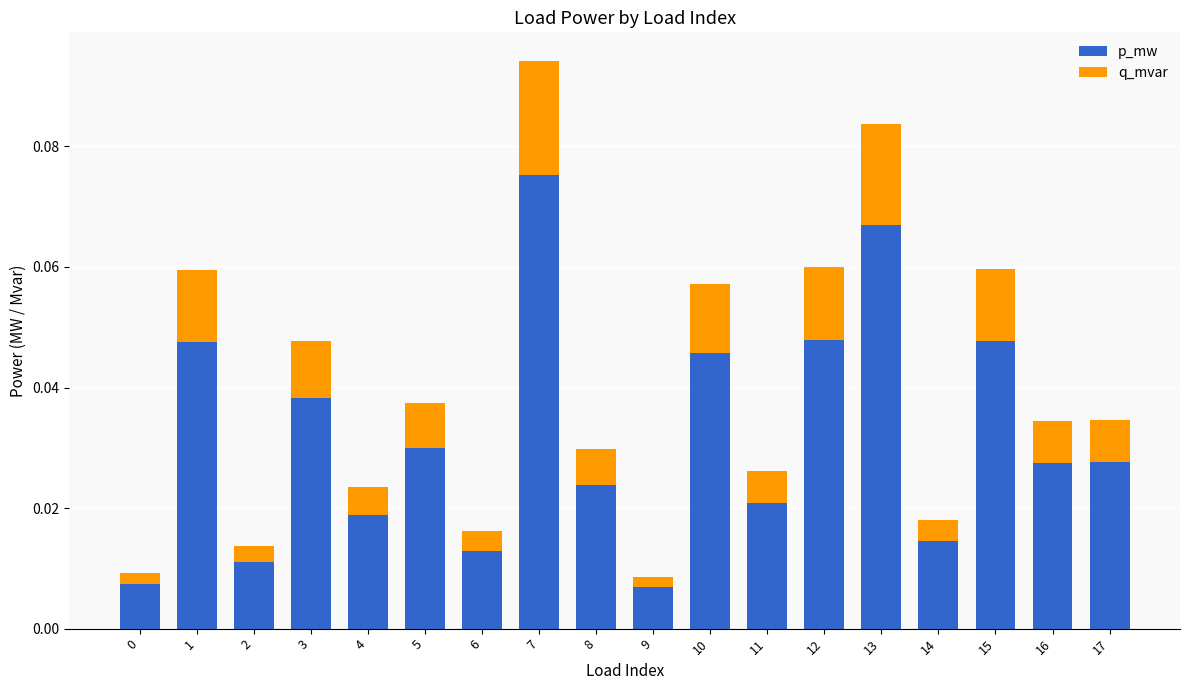

The value of p_mw at 7 is 0.0. True or false?

False